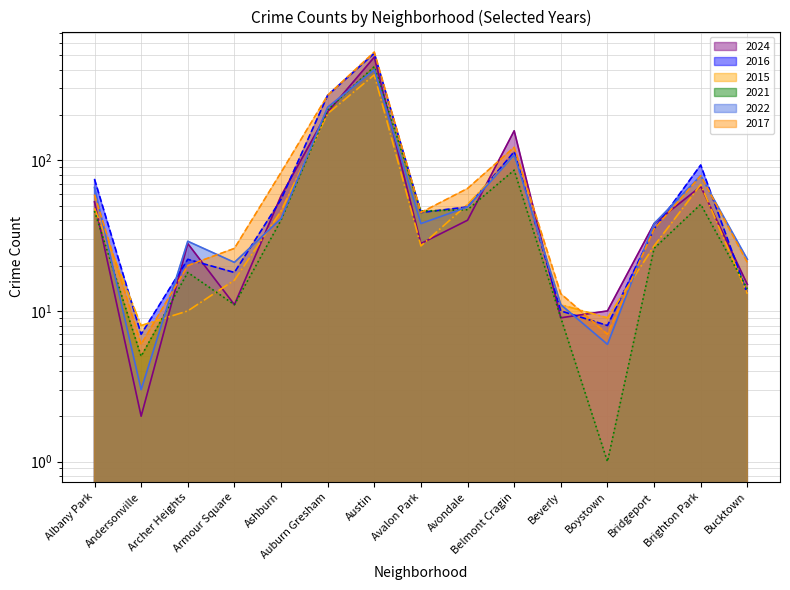

At which category is the sum across all series the highest?

Austin